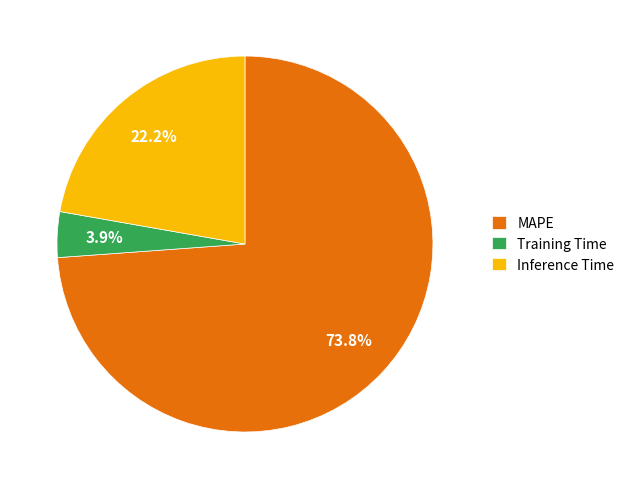

Which category has the smallest portion of the pie?

Training Time